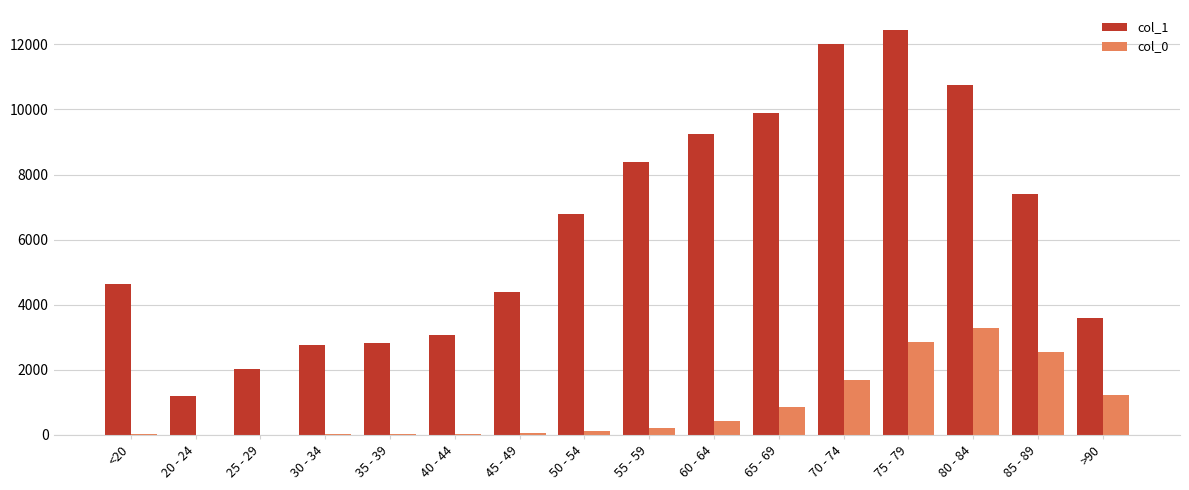

What is the total value across all series at 80 - 84?

14037